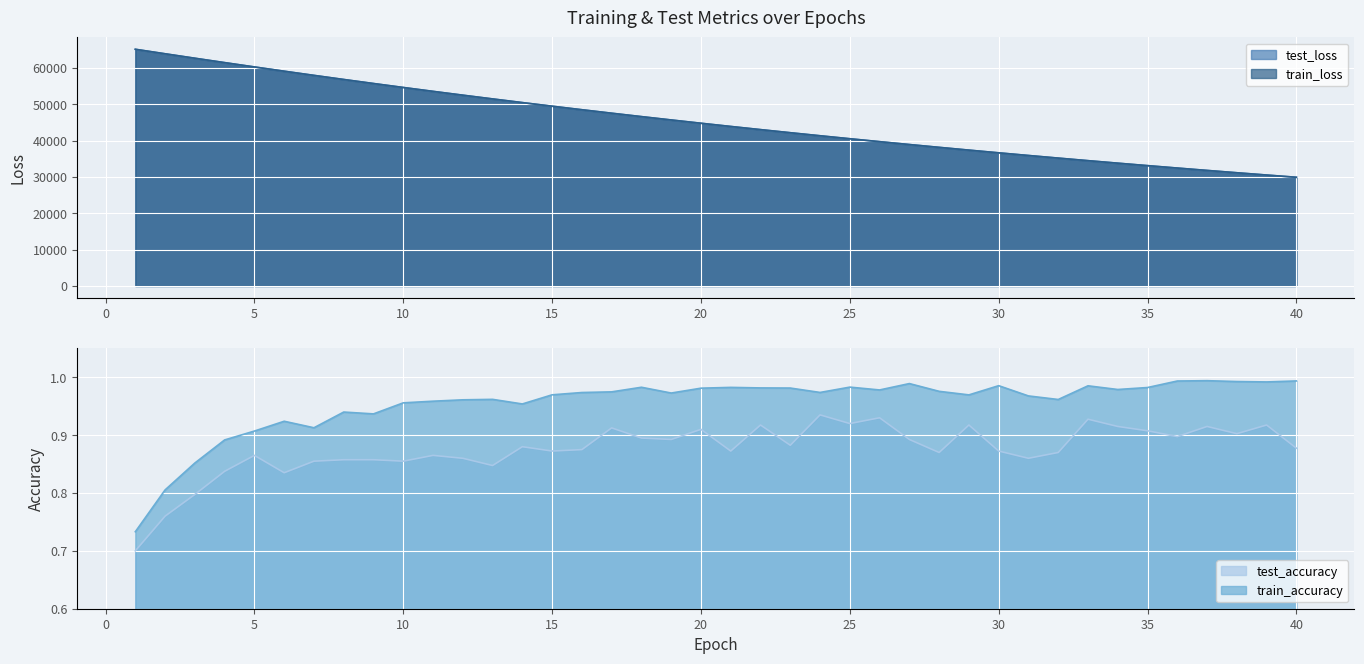

Rank the series at 39 from lowest to highest value.

test_accuracy, train_accuracy, train_loss, test_loss